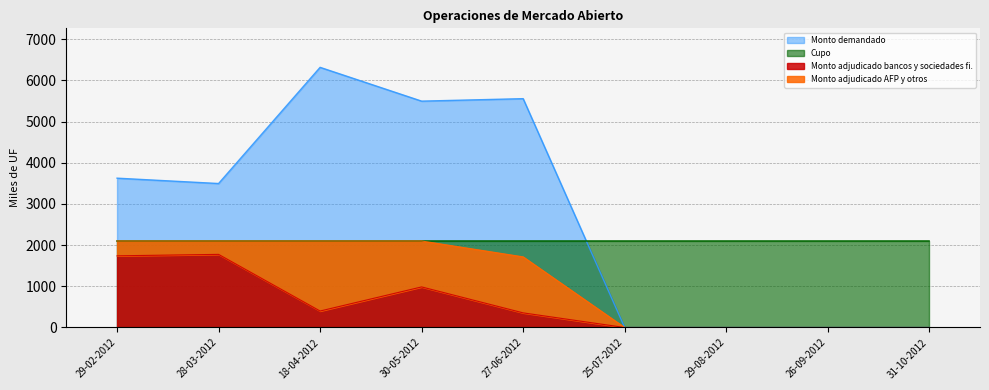

What is the label of the 8th point from the right?

28-03-2012